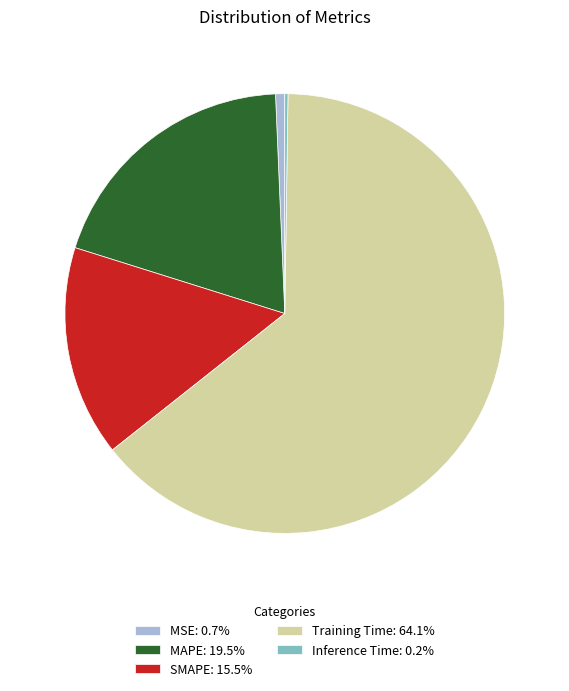

Does Training Time: 64.1% represent more than half of the total?

Yes